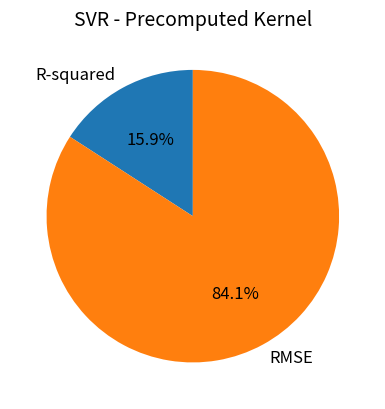

Rank the categories by value from lowest to highest.

R-squared, RMSE